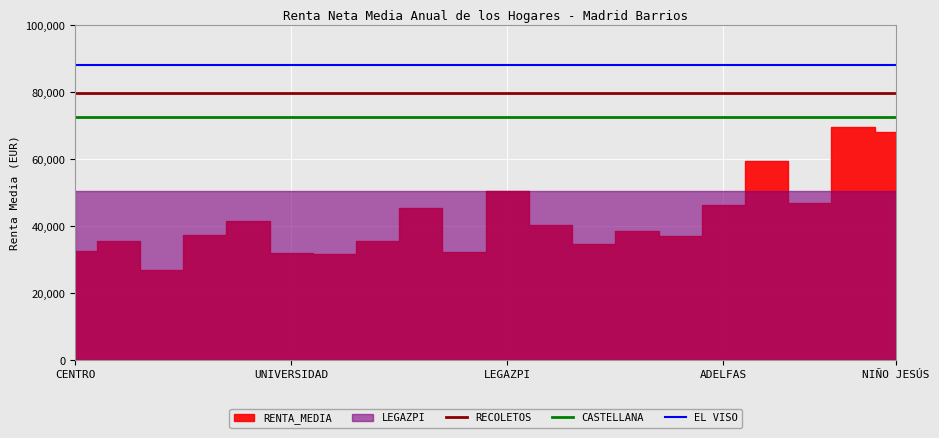

The CASTELLANA series shows 72528.9 at 11. True or false?

True